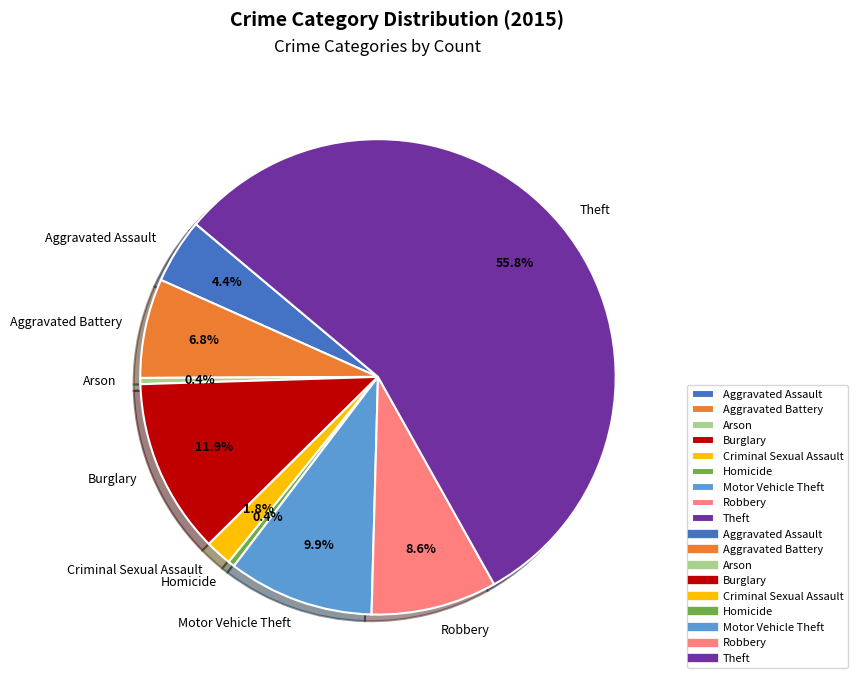

The Criminal Sexual Assault slice represents 2% of the pie. True or false?

True